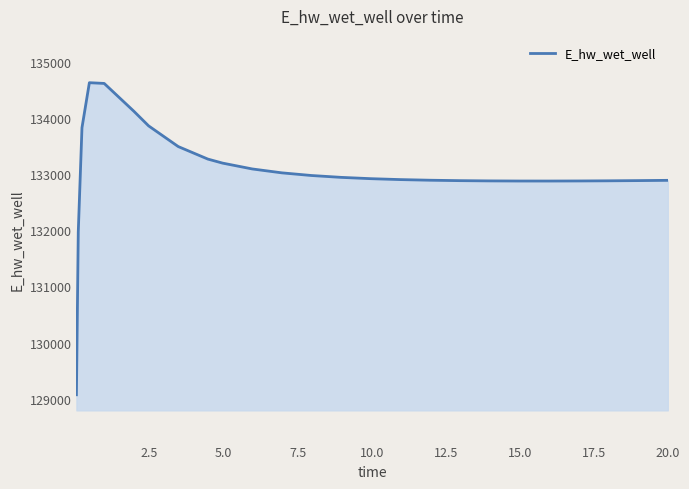

What is the greatest value displayed?

134627.2